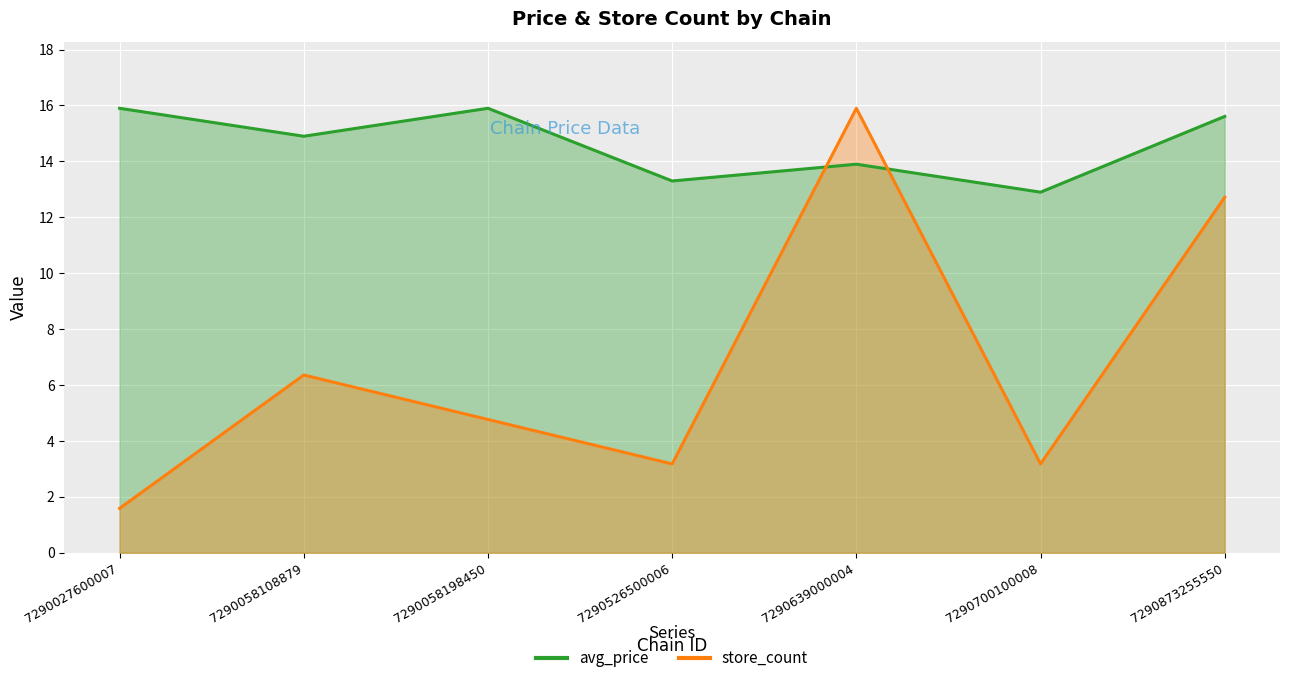

How many times do store_count and avg_price cross each other?

2